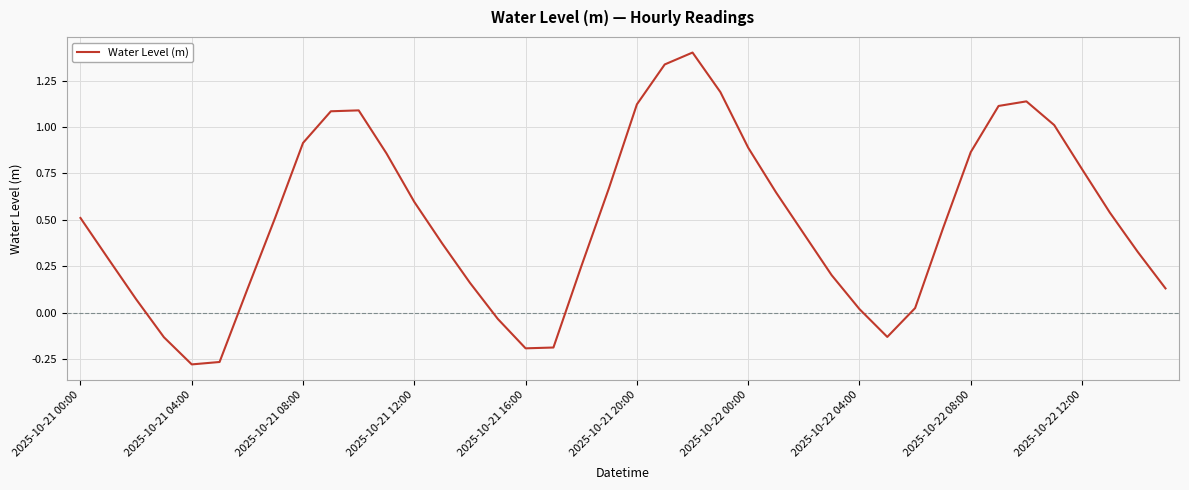

How many interior local valleys (lower than both neighbors) does the data have?

3